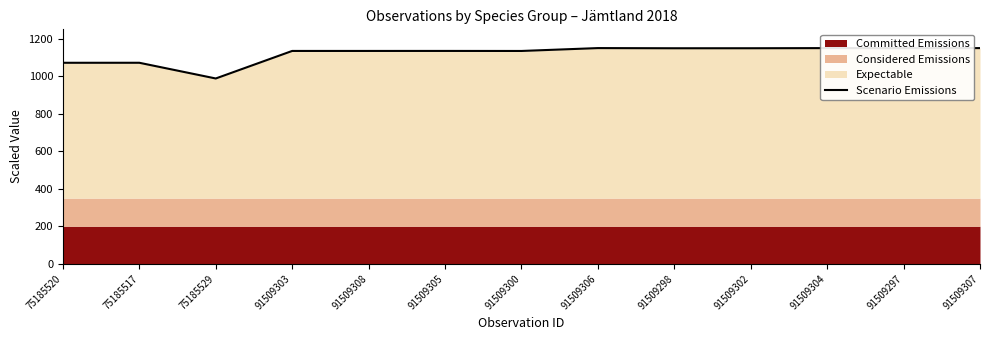

What is the change in value from 75185520 to 91509298?

+77.4